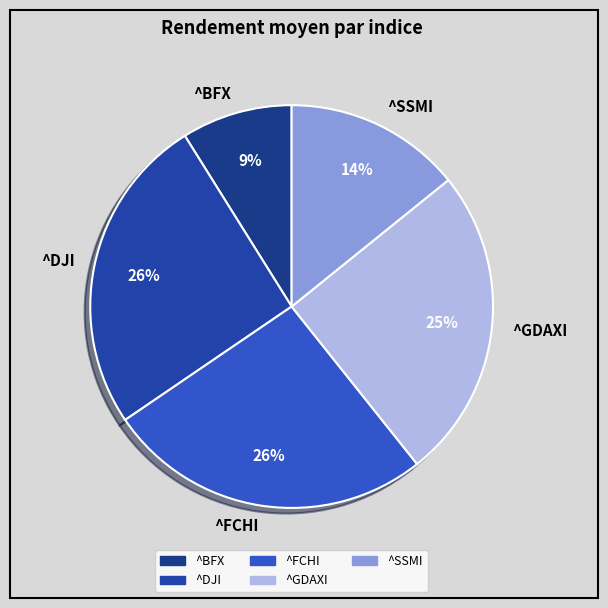

To the nearest percent, what portion does ^DJI represent?

26%